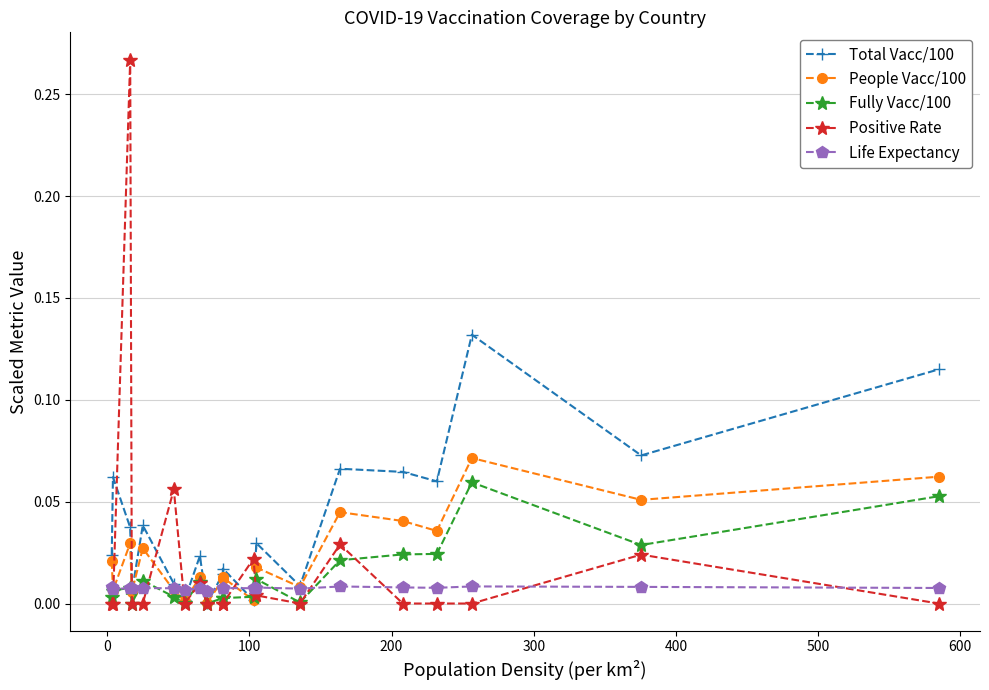

True or false: Fully Vacc/100 has more than 0 interior local peaks.

True